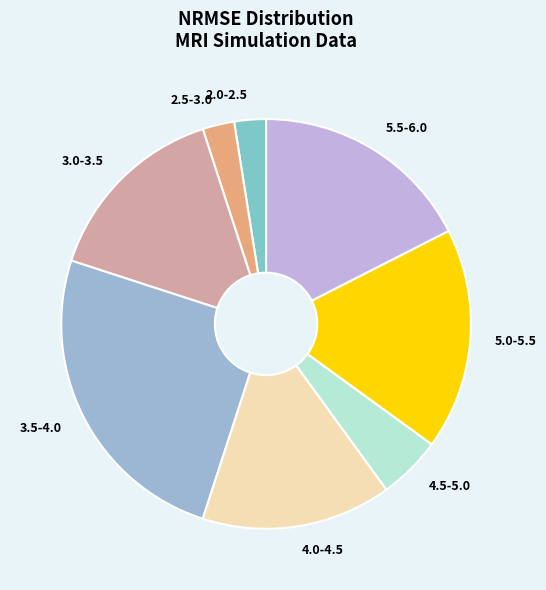

Is 2.0-2.5 the majority of the pie?

No